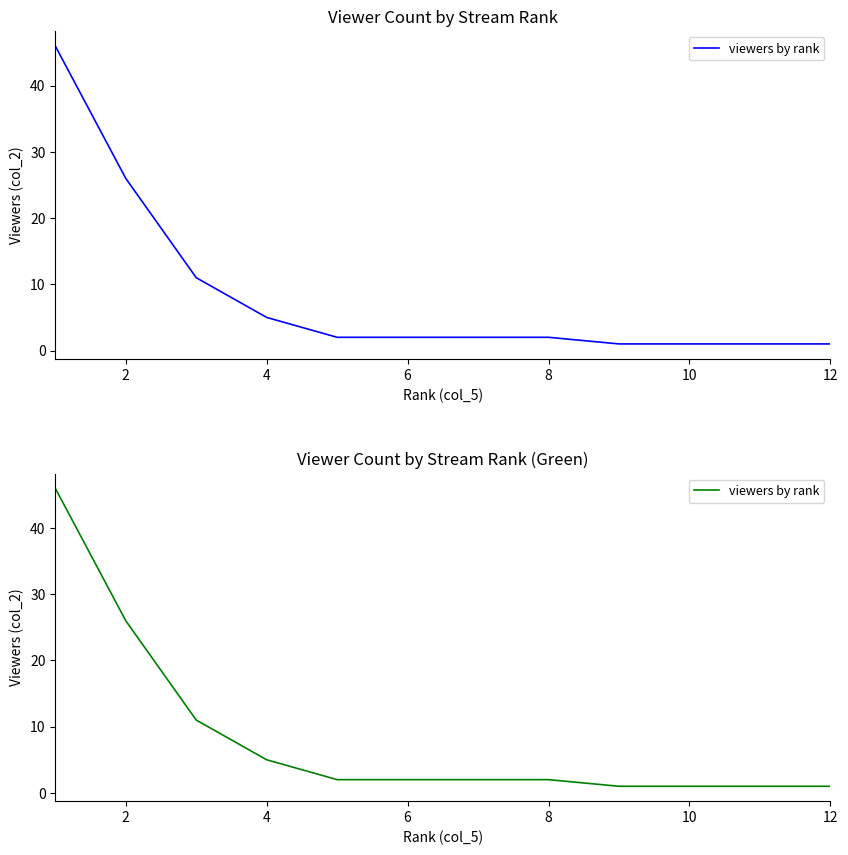

How many distinct data groups are displayed?

1